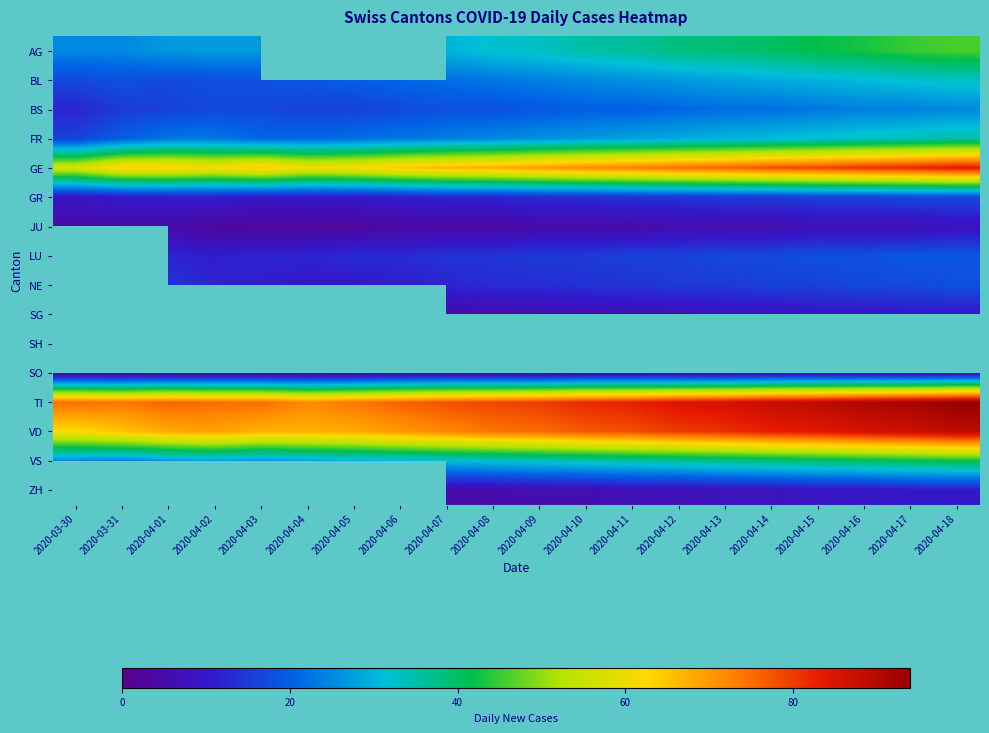

Which category has the highest value across all series?

2020-04-18